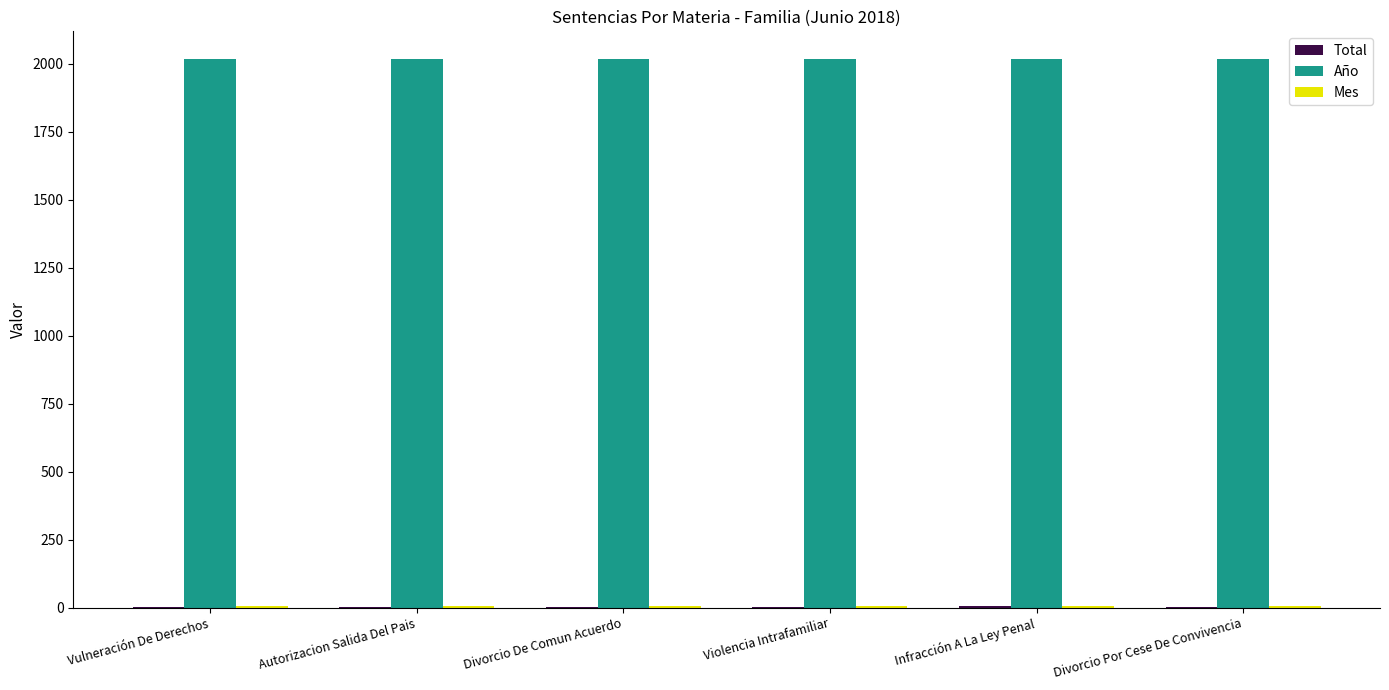

Which series has the largest total across all categories?

Año